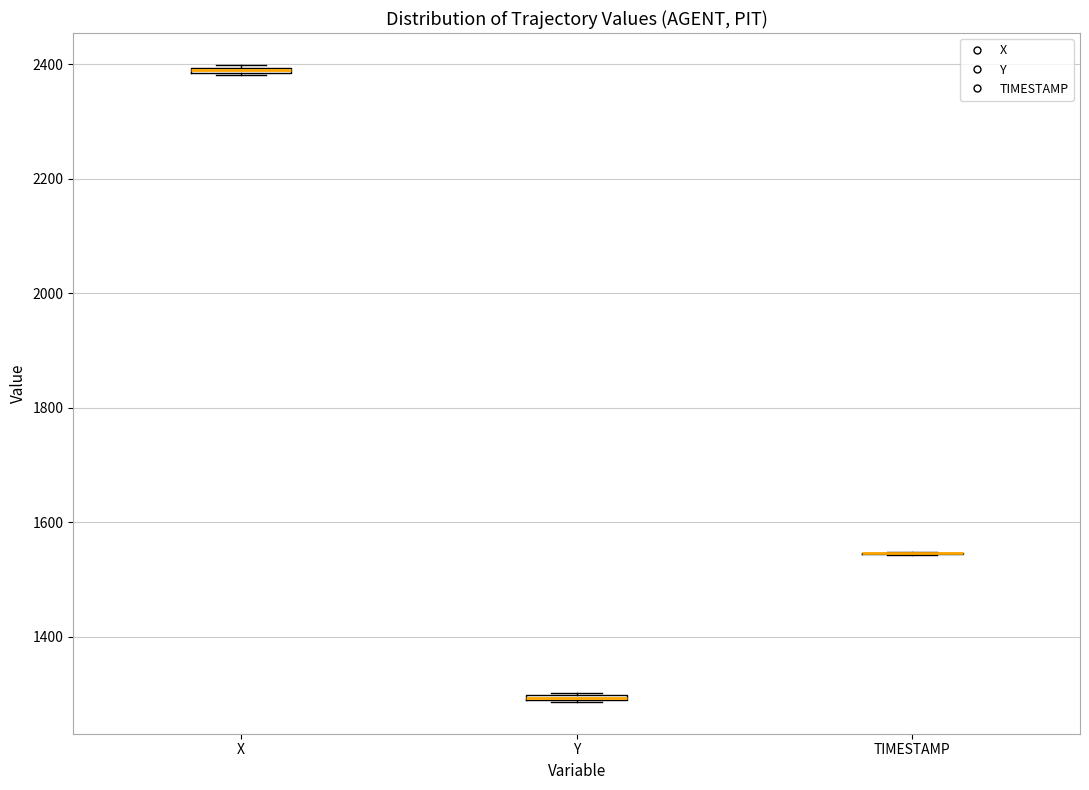

Where is the upper edge of the box for X on the y-axis? The values are not printed on the chart, so give them approximately, as read against the axis.

2400